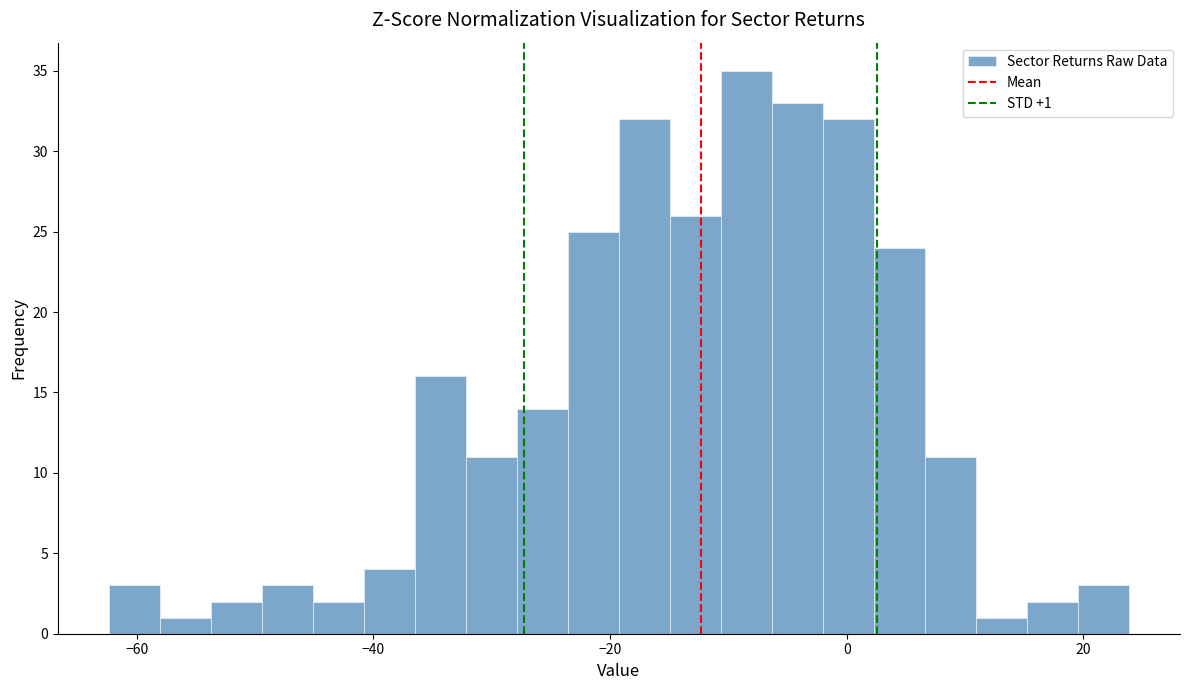

Read against the x-axis, roughly where is the centre of the tallest bar?

-8